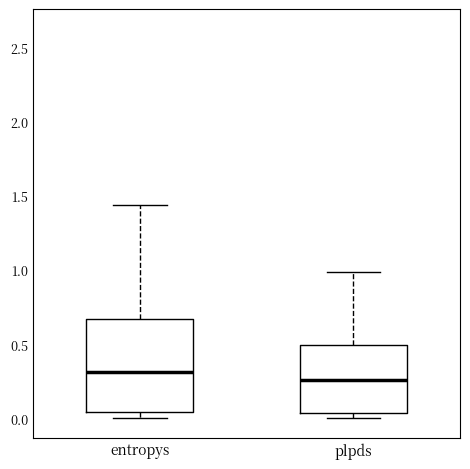

Reading left to right, transcribe this box plot: for each box, give where its median line is, the range the box spans, and where its two whiskers end, as read against the y-axis. The values are not printed on the chart, so give them approximately, as read against the axis.

entropys: median 0.30, box 0.05 to 0.65, whiskers 0.00 to 1.45
plpds: median 0.25, box 0.05 to 0.50, whiskers 0.00 to 1.00